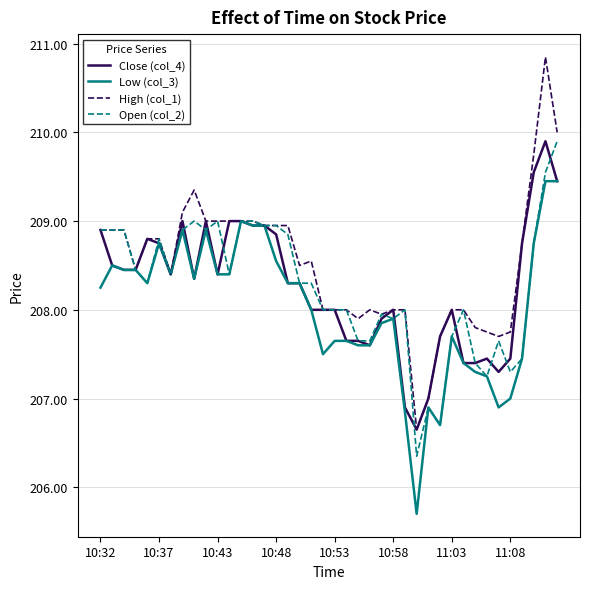

Which series has the largest total across all categories?

High (col_1)